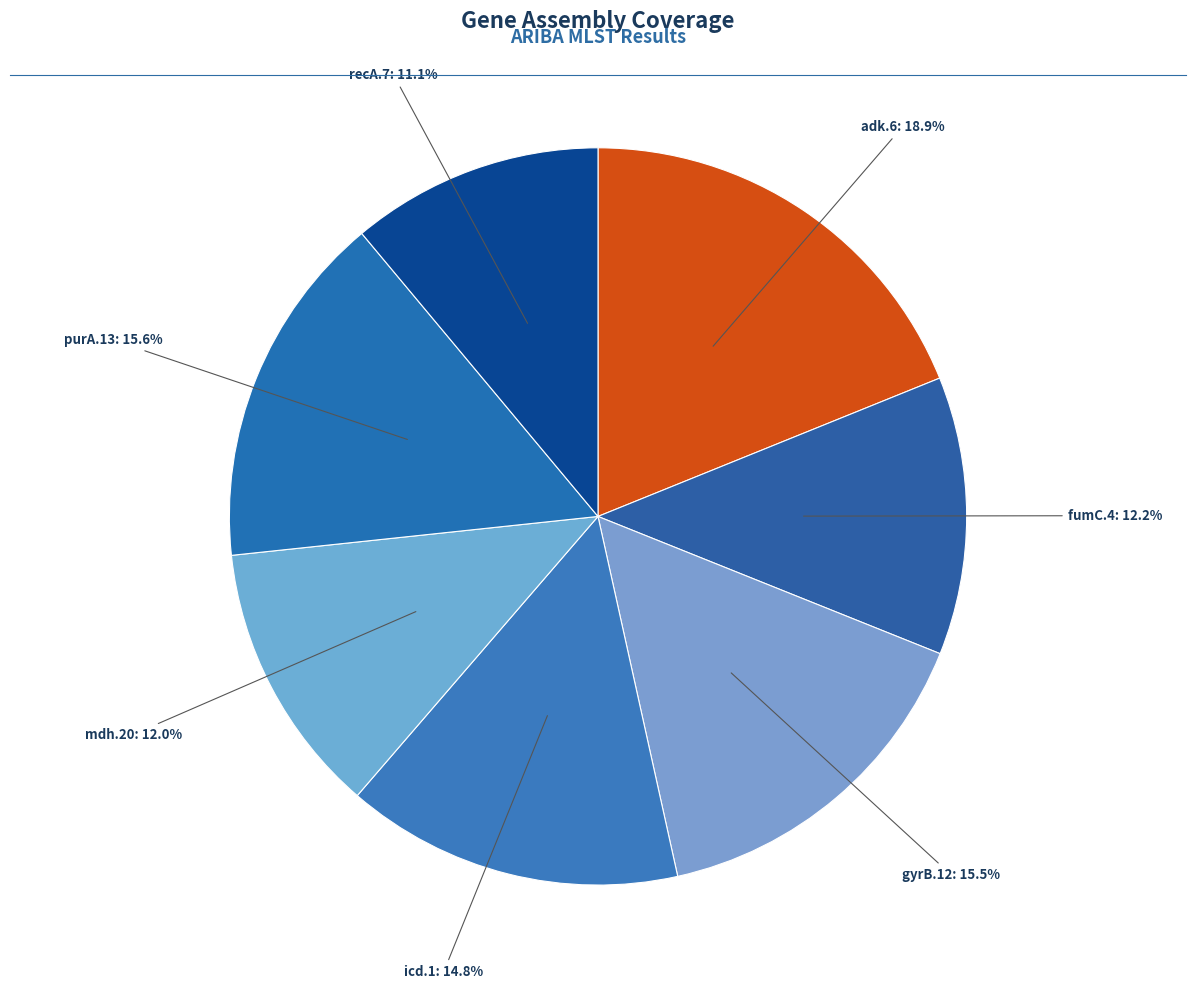

The fumC.4 slice represents 1% of the pie. True or false?

False